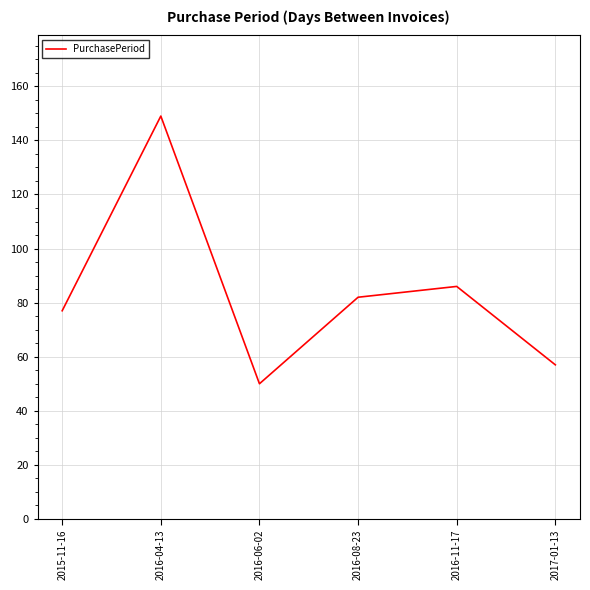

Which category has the highest value across all series?

2016-04-13